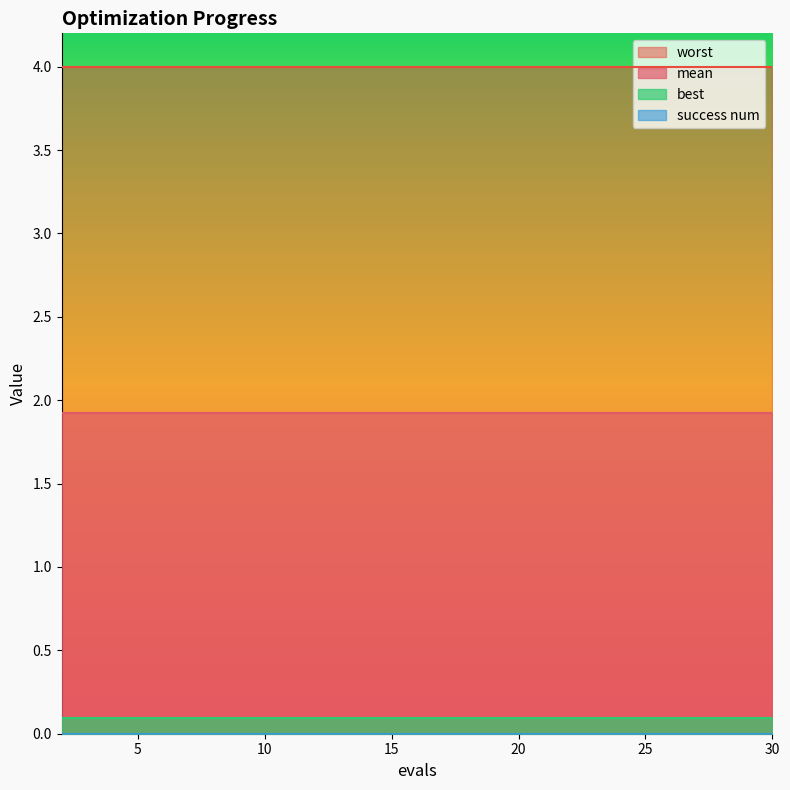

At which label does worst reach its minimum?

2